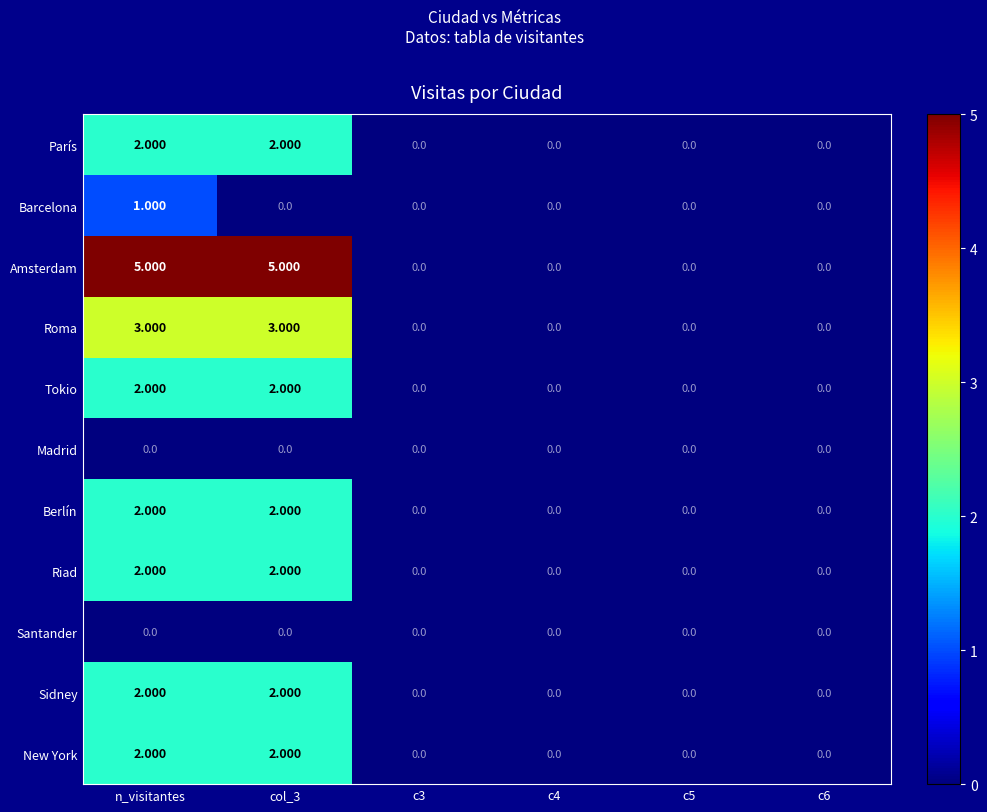

Which series has the widest spread of values?

Amsterdam